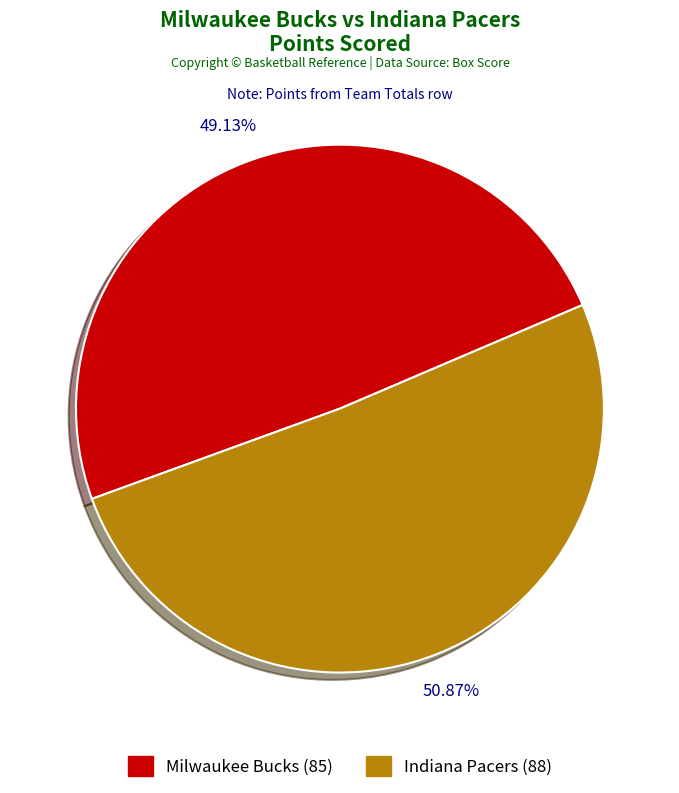

Does Indiana Pacers account for over 50% of the chart?

Yes